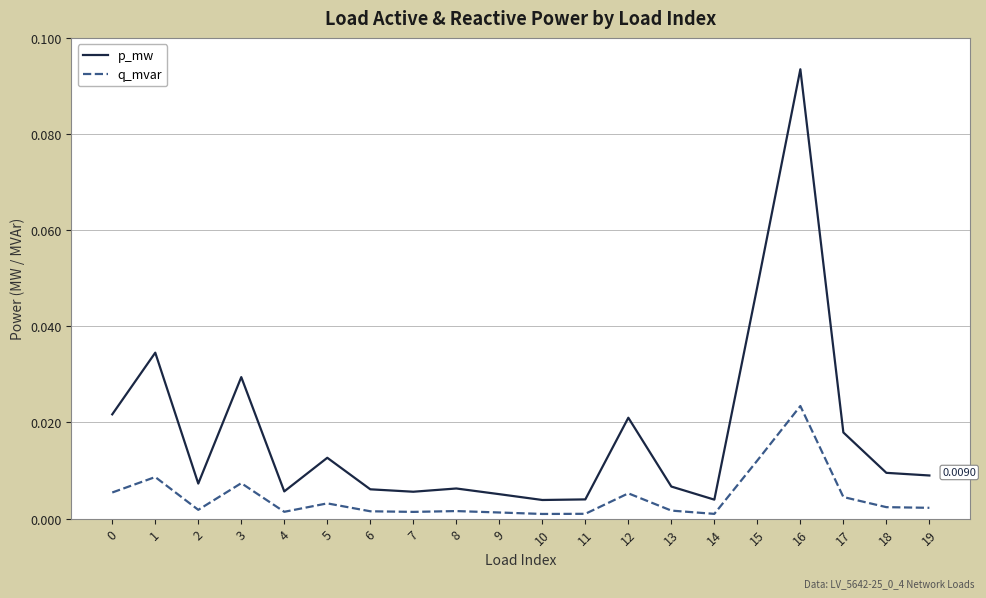

At 4, list the series in order from largest to smallest.

p_mw, q_mvar